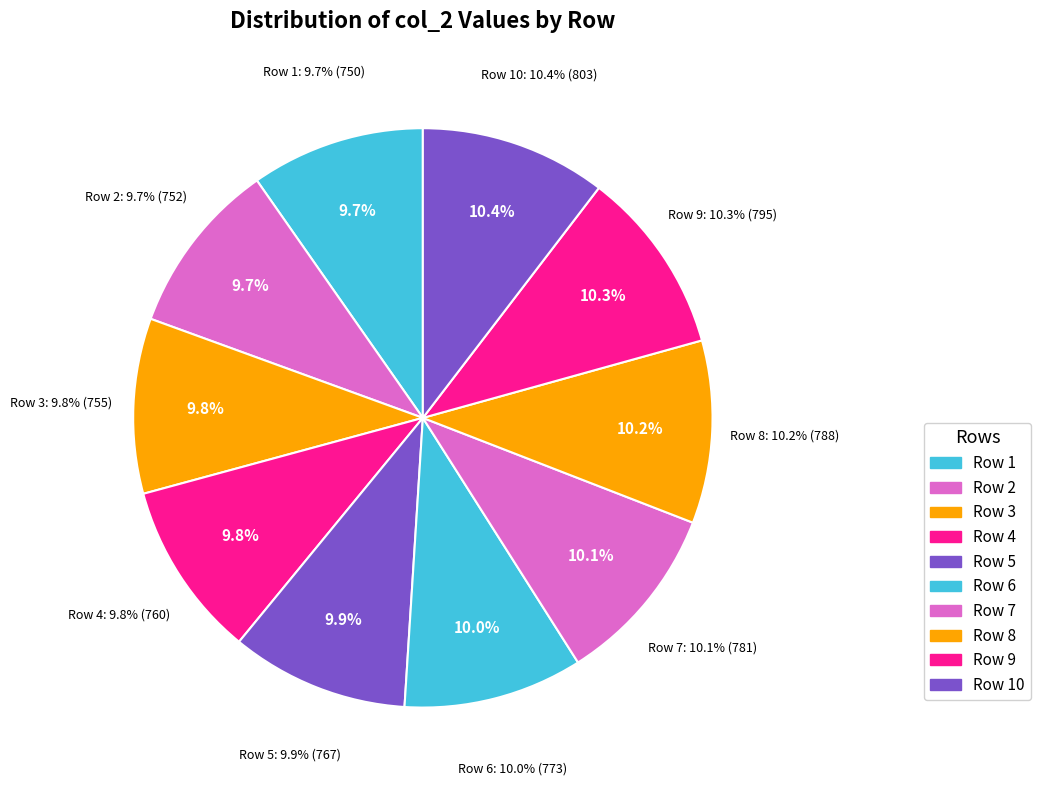

Is it true that Row 1 is 17% of the pie?

False